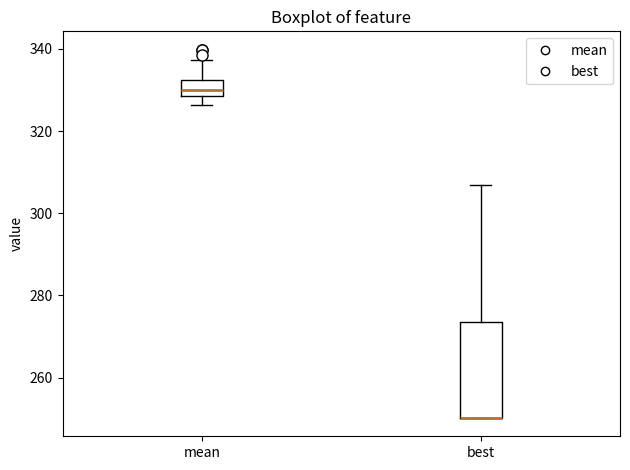

Reading left to right, read every box against the y-axis: the position of its median line, the range the box covers, and the ends of its whiskers. The values are not printed on the chart, so give them approximately, as read against the axis.

mean: median 330, box 328 to 332, whiskers 326 to 338
best: median 250 (drawn on the box's lower edge), box 250 to 274, whiskers 250 to 306